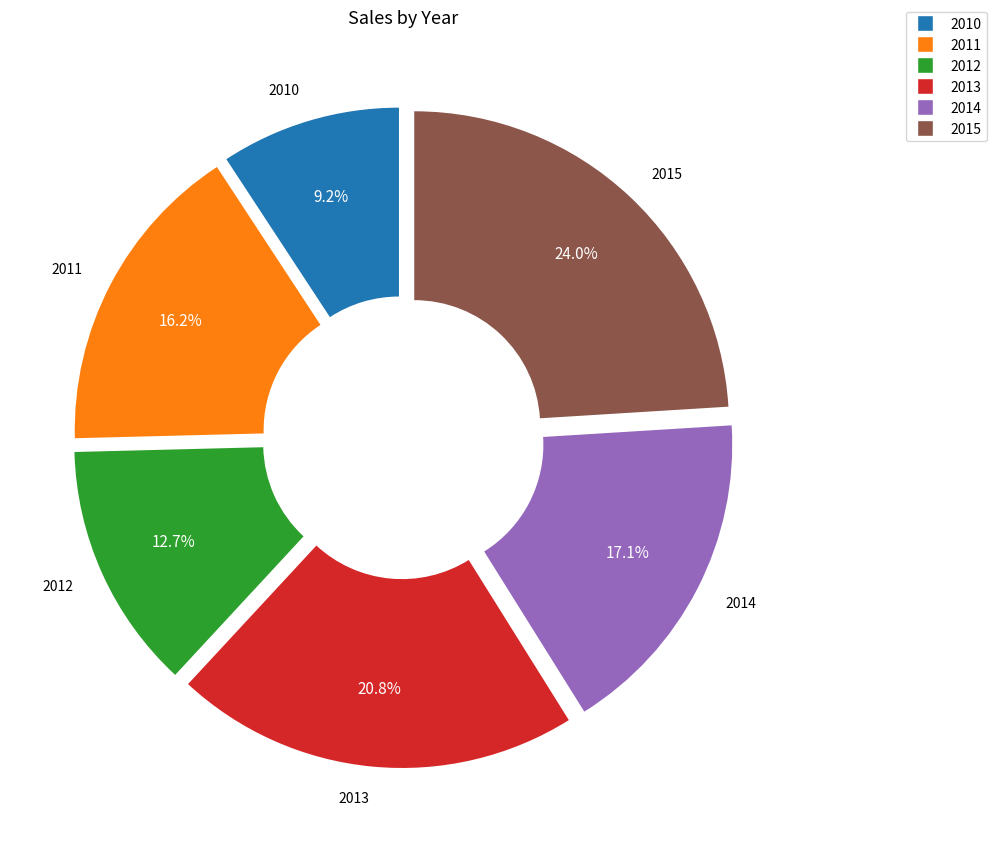

How much of the chart is everything except 2014?

82.9%